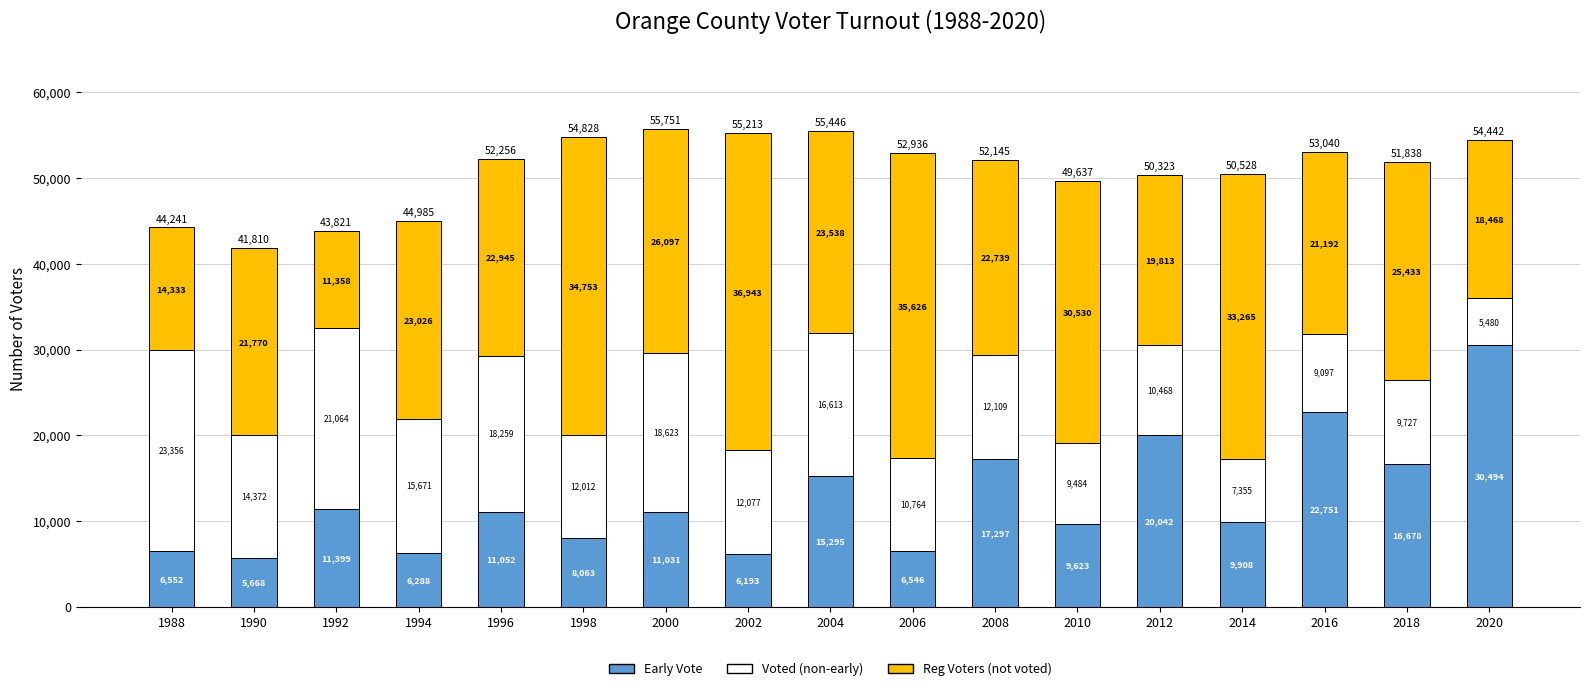

List the labels in order of Early Vote value, smallest first.

1990, 2002, 1994, 2006, 1988, 1998, 2010, 2014, 2000, 1996, 1992, 2004, 2018, 2008, 2012, 2016, 2020